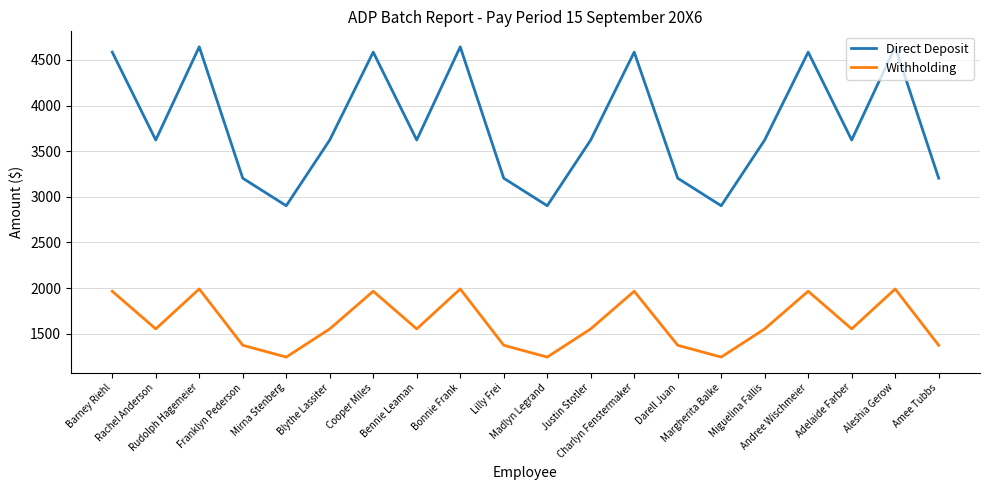

What is the approximate value of Withholding at Miguelina Fallis?

1552.4